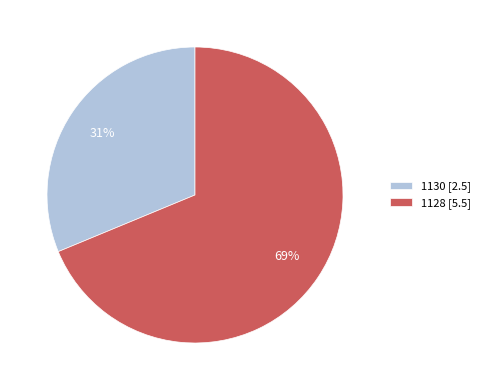

What is the ratio of the value at 1128 to the value at 1130?

2.2